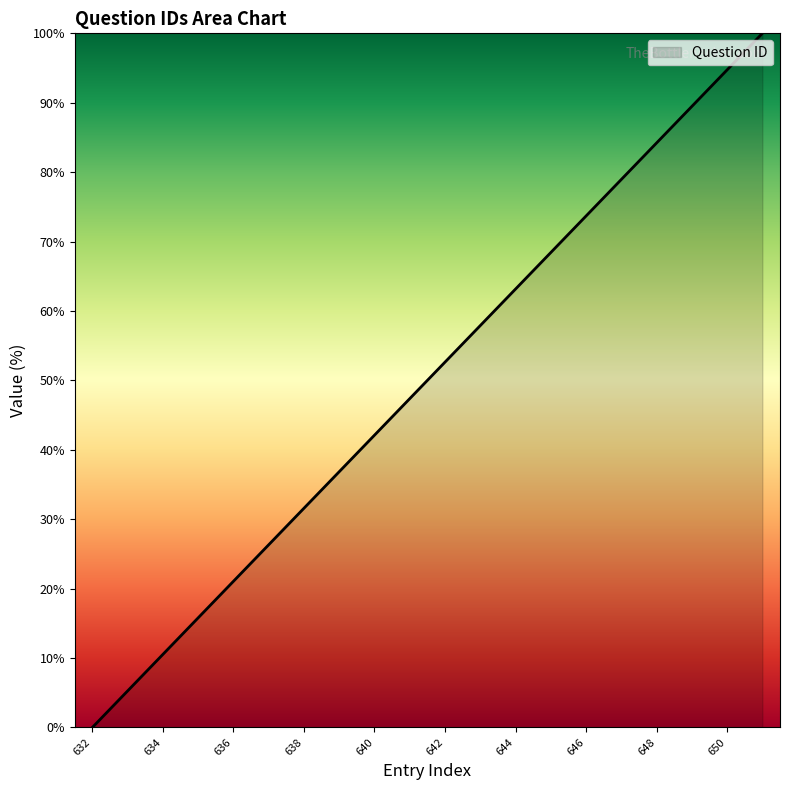

What is the maximum value shown in the chart?

100.0